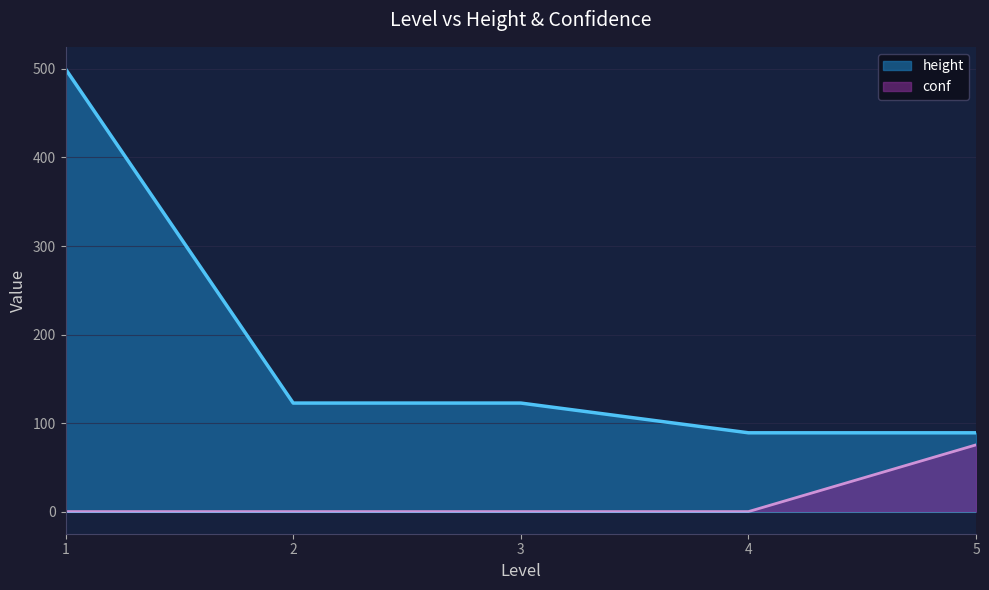

Rank the series by their average value, from lowest to highest.

conf, height